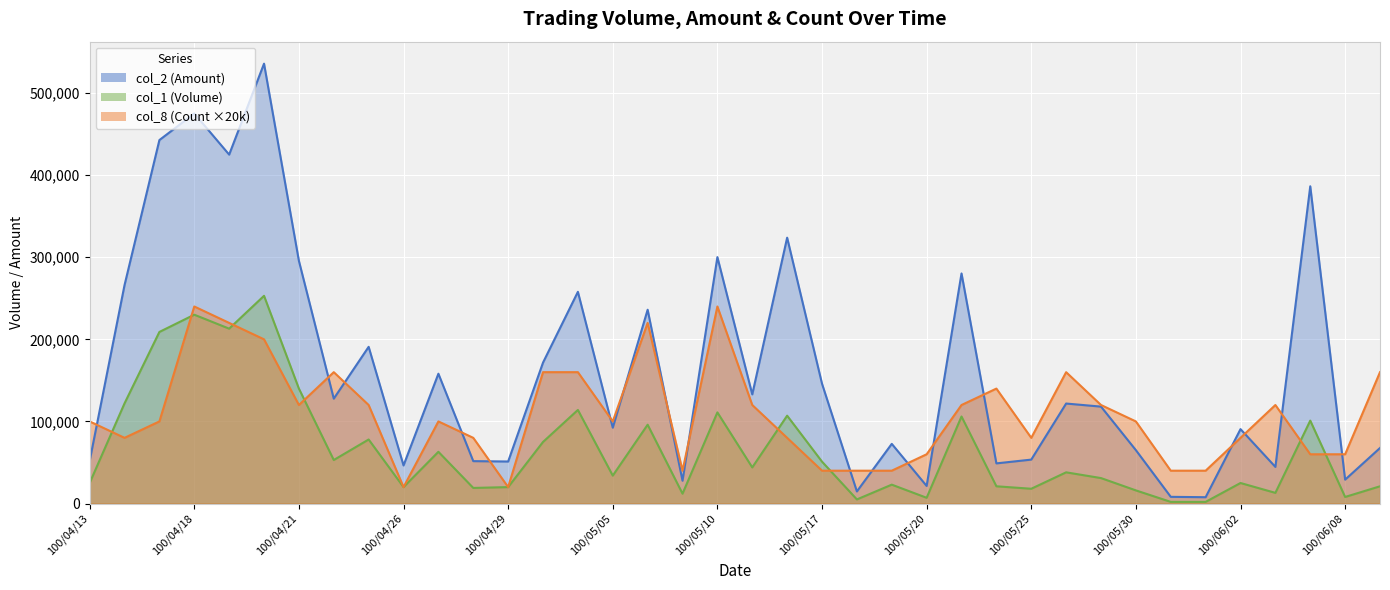

How many lines are shown in the chart?

3